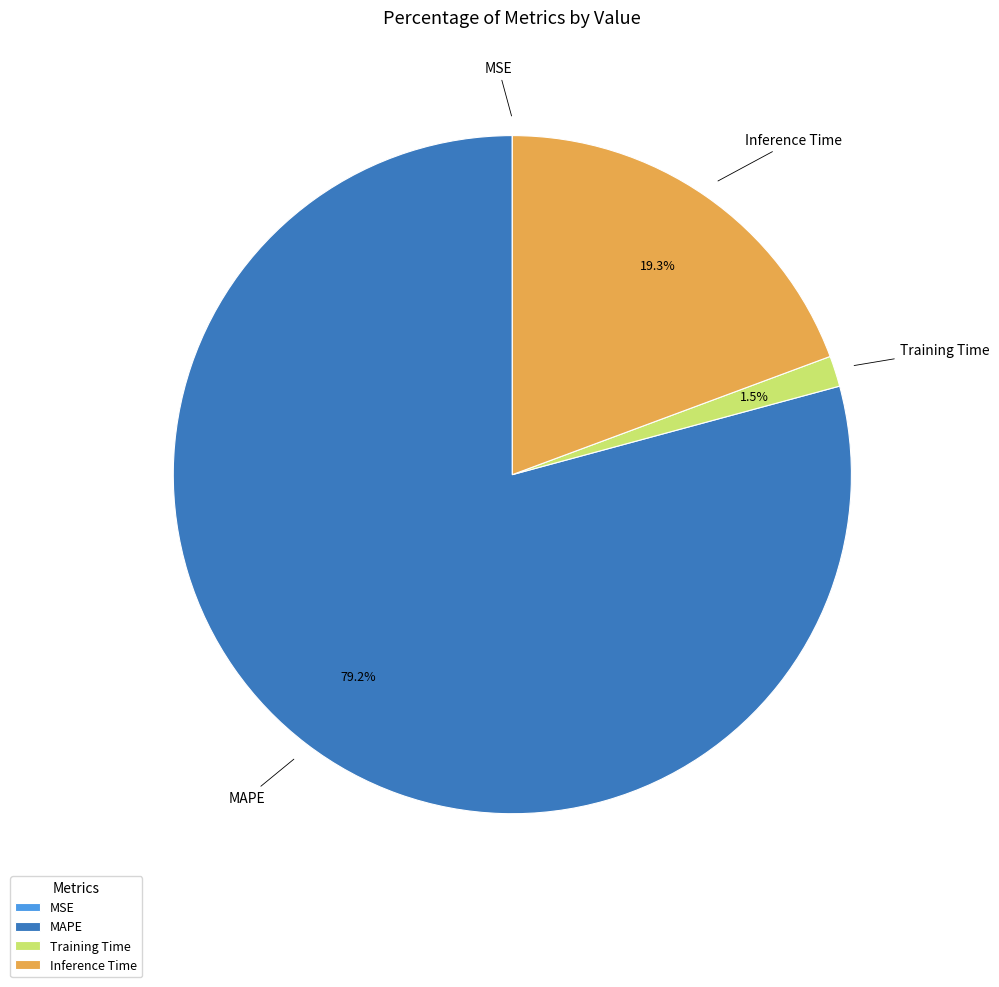

How much of the chart is everything except MAPE?

20.8%